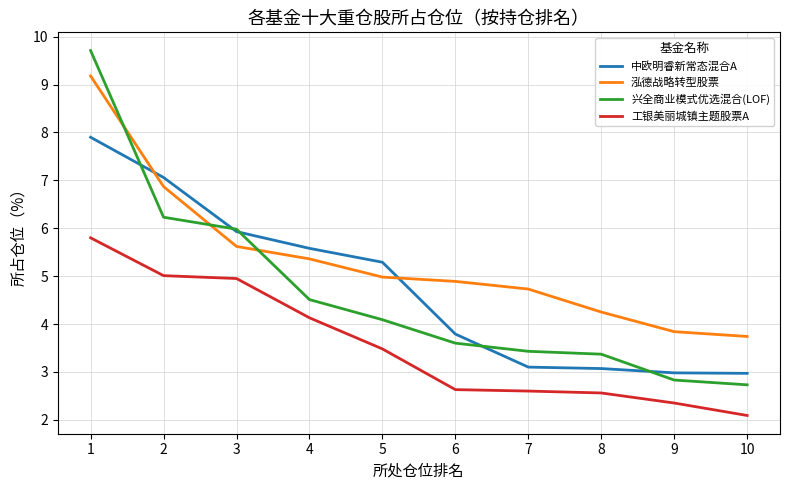

Rank the series by their maximum value, from lowest to highest.

工银美丽城镇主题股票A, 中欧明睿新常态混合A, 泓德战略转型股票, 兴全商业模式优选混合(LOF)